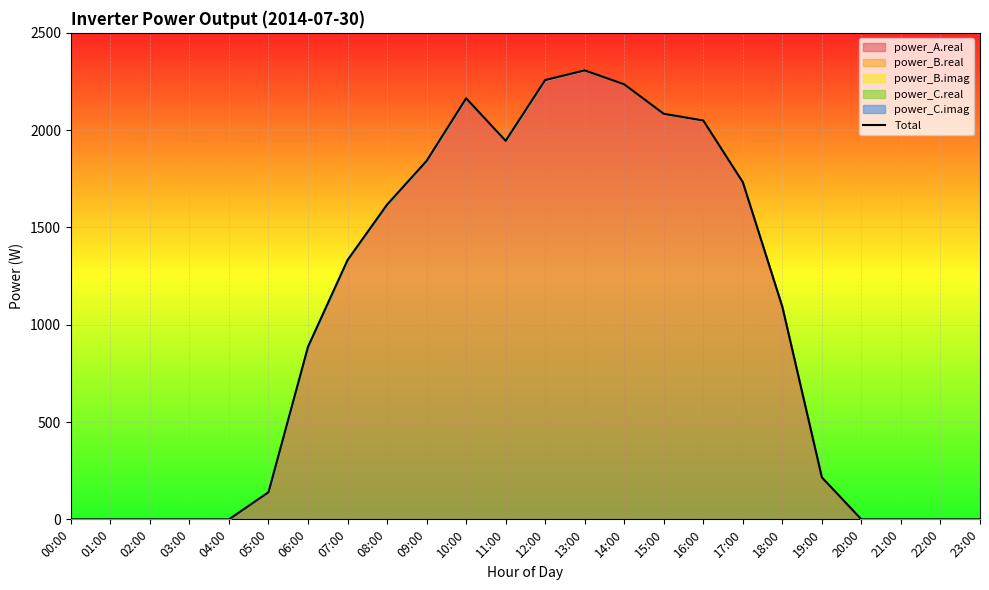

Reading right to left, what are all the values shown in this chart?

0.0	0.0	0.0	0.0	215.7	1091.5	1732.5	2049.7	2084.0	2235.5	2307.2	2257.6	1945.2	2163.7	1842.0	1617.4	1332.6	887.1	139.4	0.0	0.0	0.0	0.0	0.0